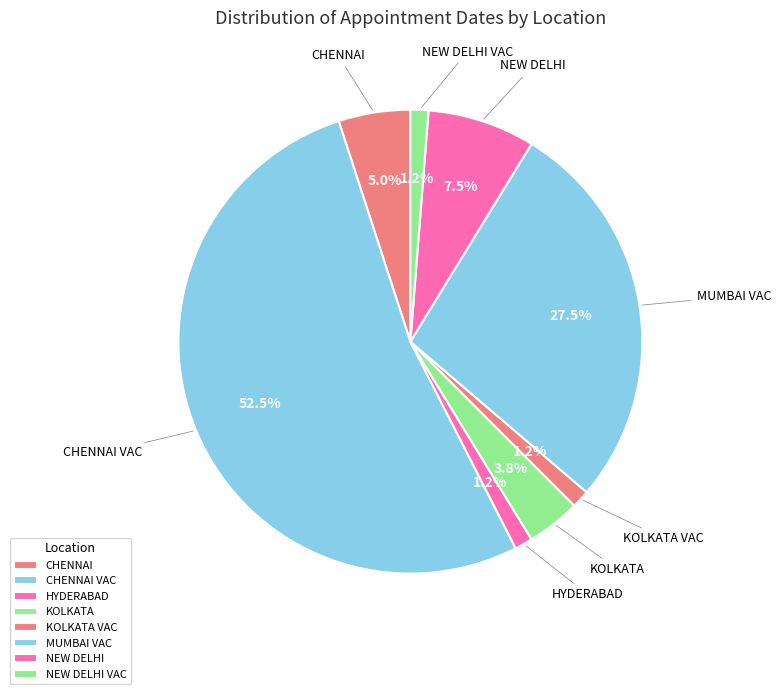

Which slice represents more than half of the pie?

CHENNAI VAC